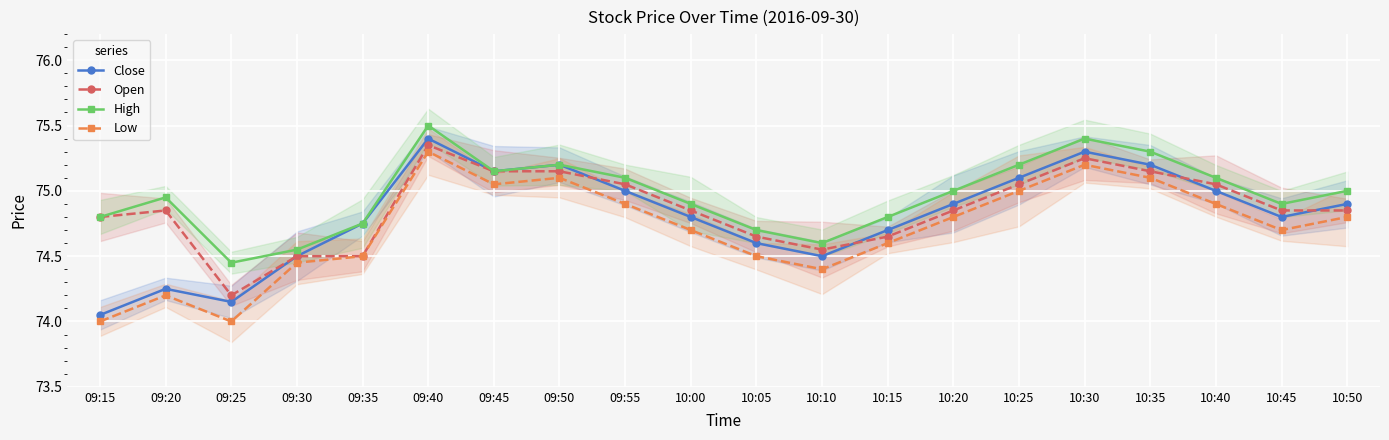

What is the highest value of the High series?

75.5